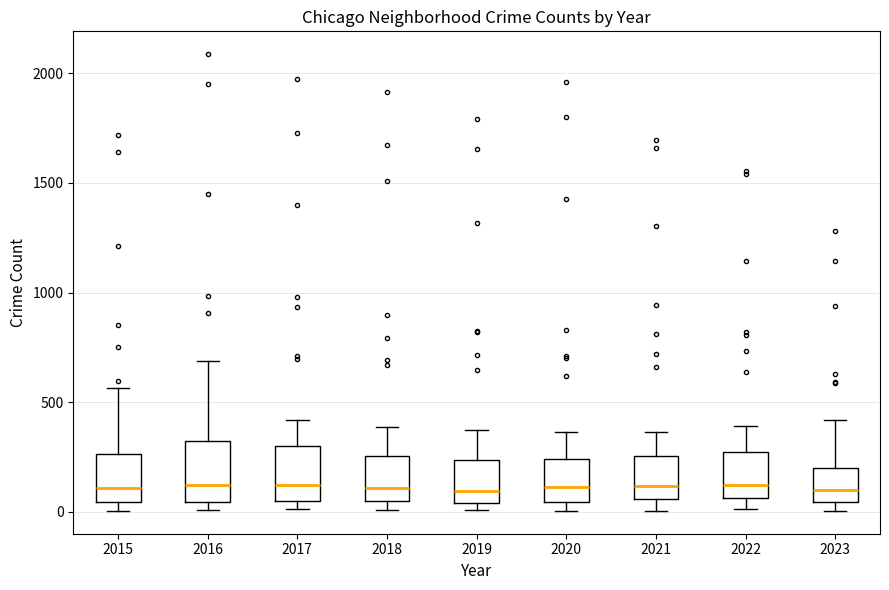

Where is the lower edge of the box at x = 2015 on the y-axis? The values are not printed on the chart, so give them approximately, as read against the axis.

50